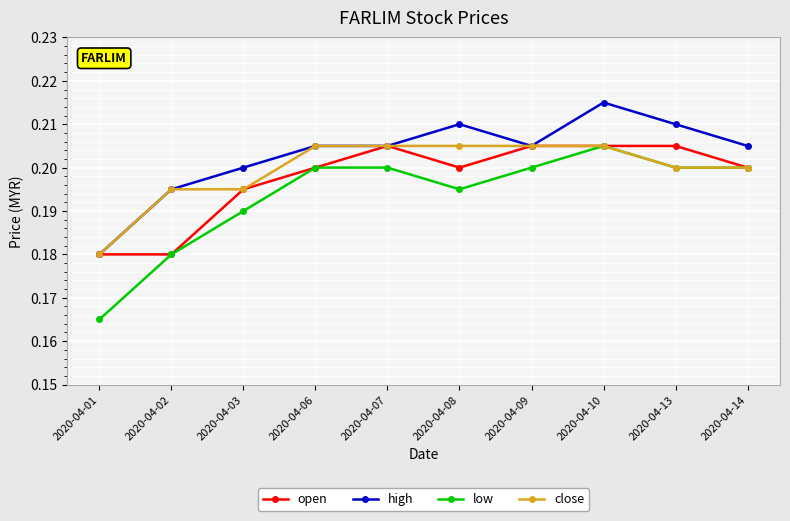

Where is the first local minimum for low?

2020-04-08